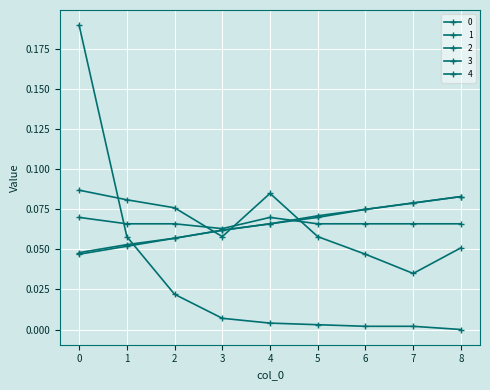

Does the chart have visible grid lines?

Yes